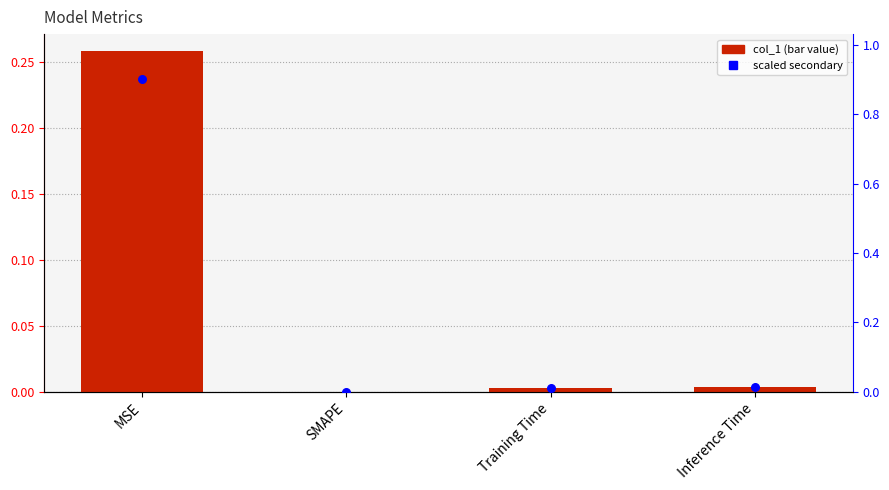

Which series has the widest spread of Y values?

percentile rank